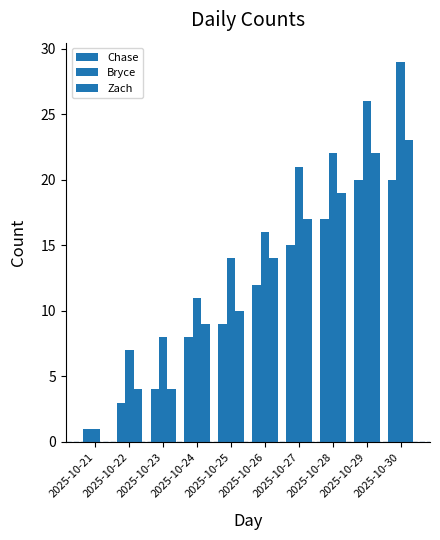

What is the difference between the Chase values at 2025-10-29 and 2025-10-23?

16